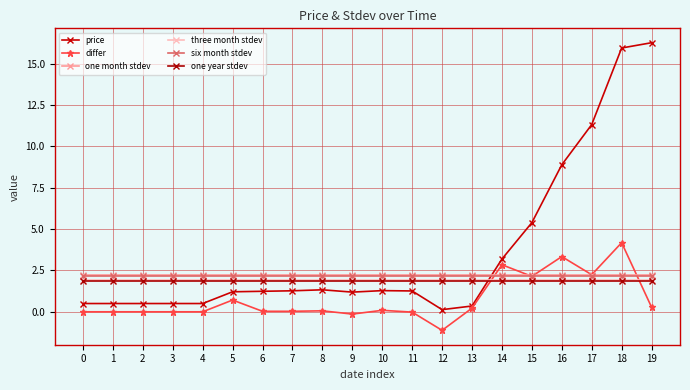

What is the smallest value displayed?

-1.1